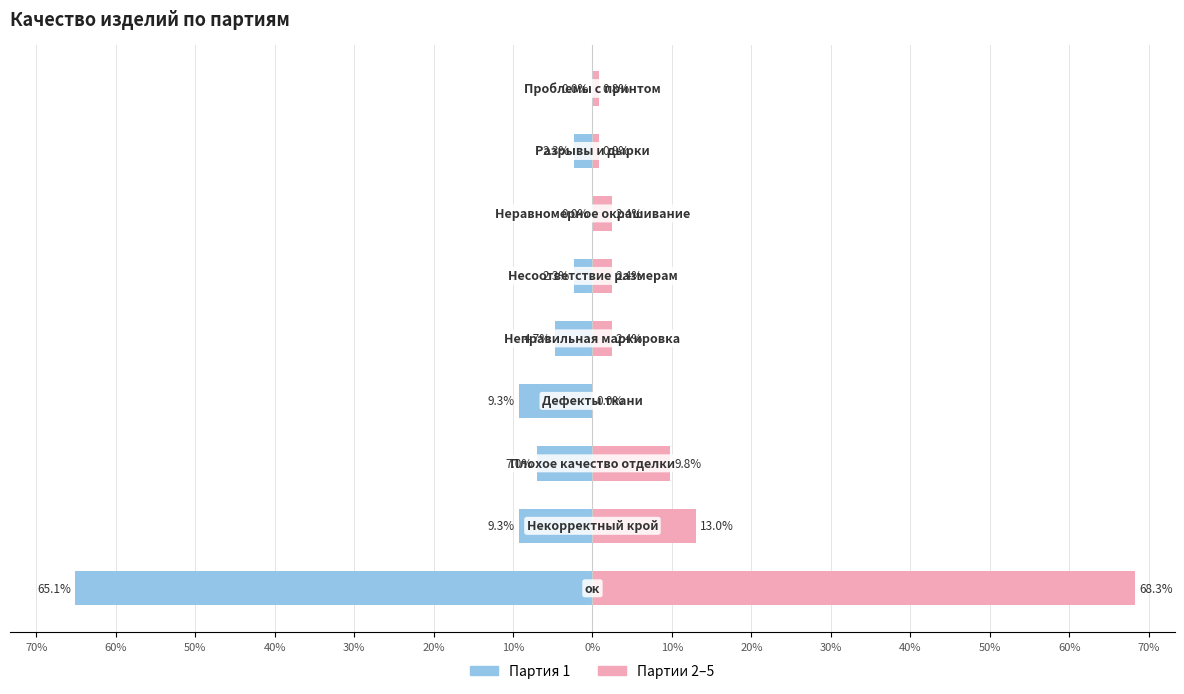

Reading right to left, list all the values displayed in this chart.

Партия 1: 10%=0.0	0%=-2.3	10%=0.0	20%=-2.3	30%=-4.7	40%=-9.3	50%=-7.0	60%=-9.3	70%=-65.1
Партии 2–5: 10%=0.8	0%=0.8	10%=2.4	20%=2.4	30%=2.4	40%=0.0	50%=9.8	60%=13.0	70%=68.3